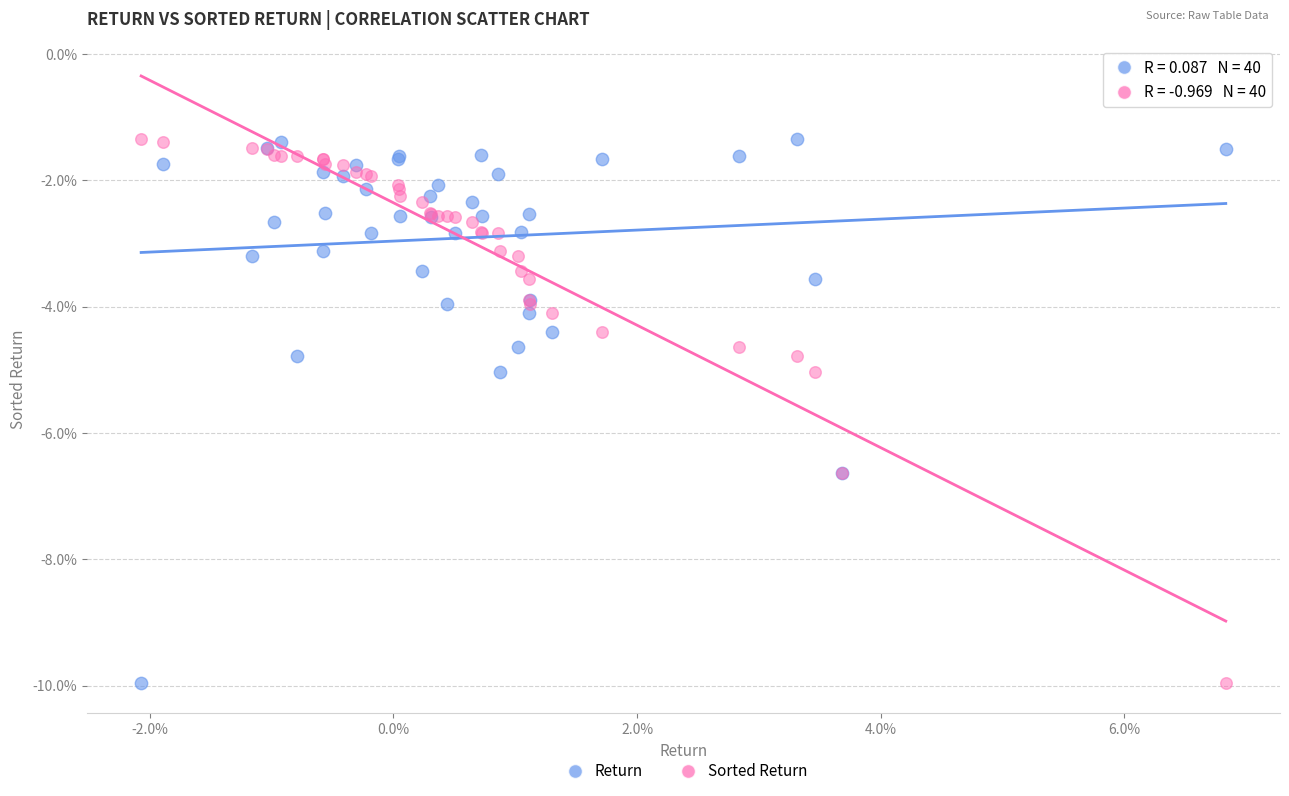

What are all the series names shown in the legend?

Return, Sorted Return